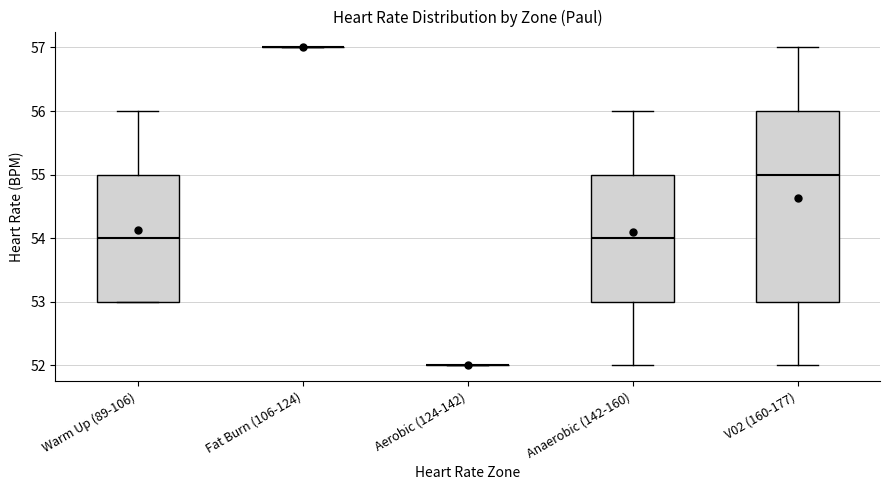

Which box is the tallest, from its lower edge to its upper edge?

V02 (160-177)